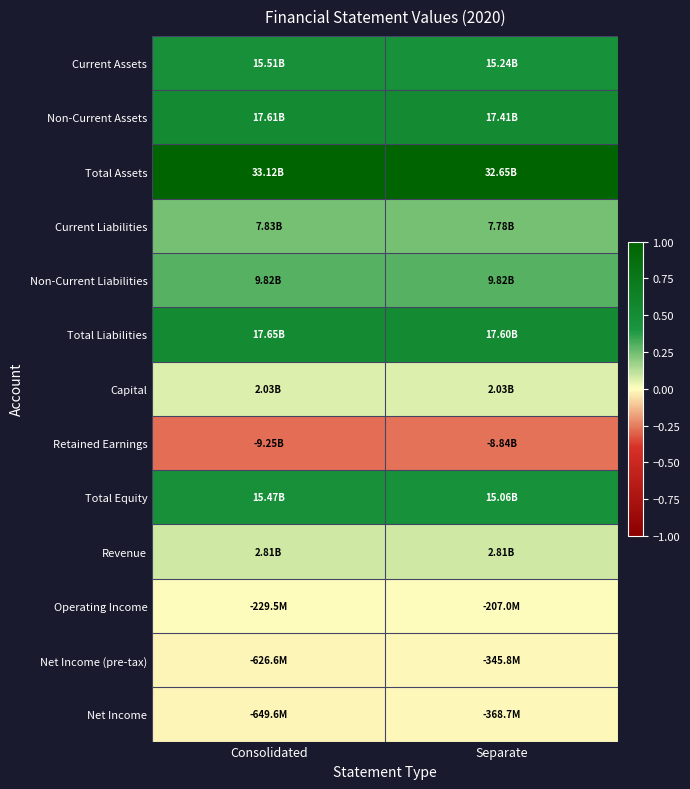

At how many categories does at least one series exceed 0?

2